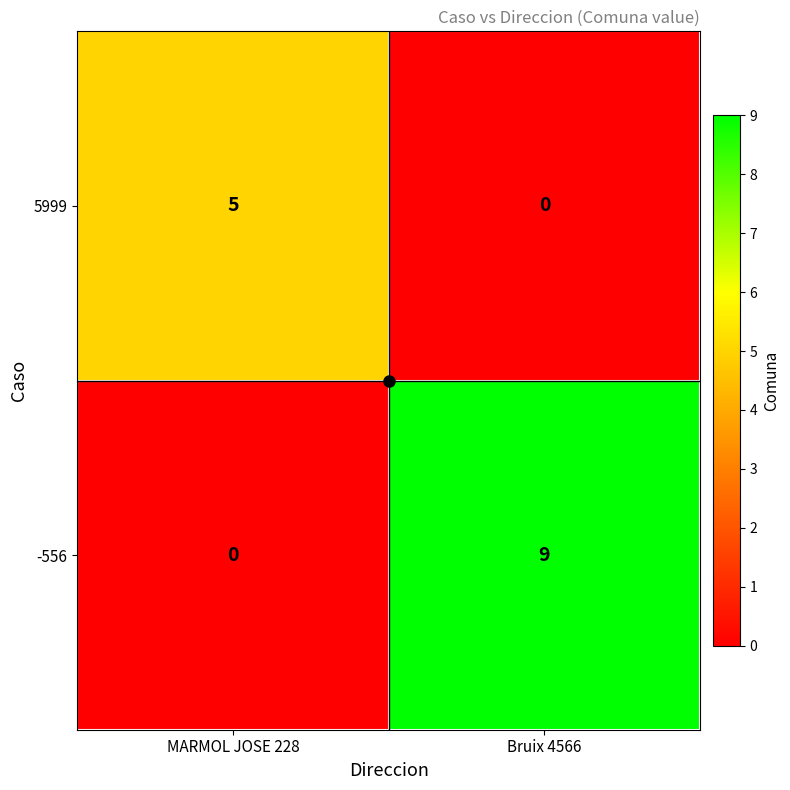

What is the difference between the maximum and minimum values in the 5999 series?

5